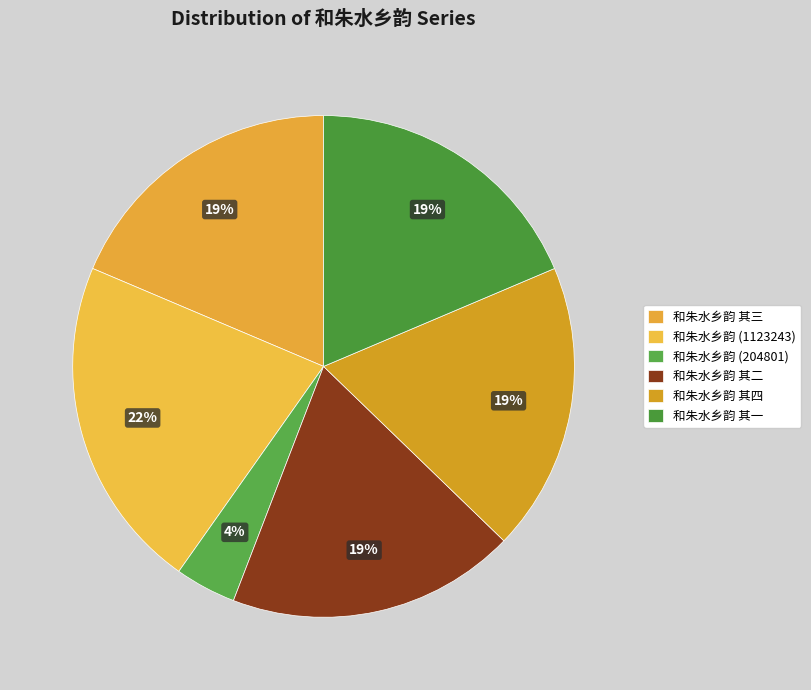

How many slices are in this pie chart?

6